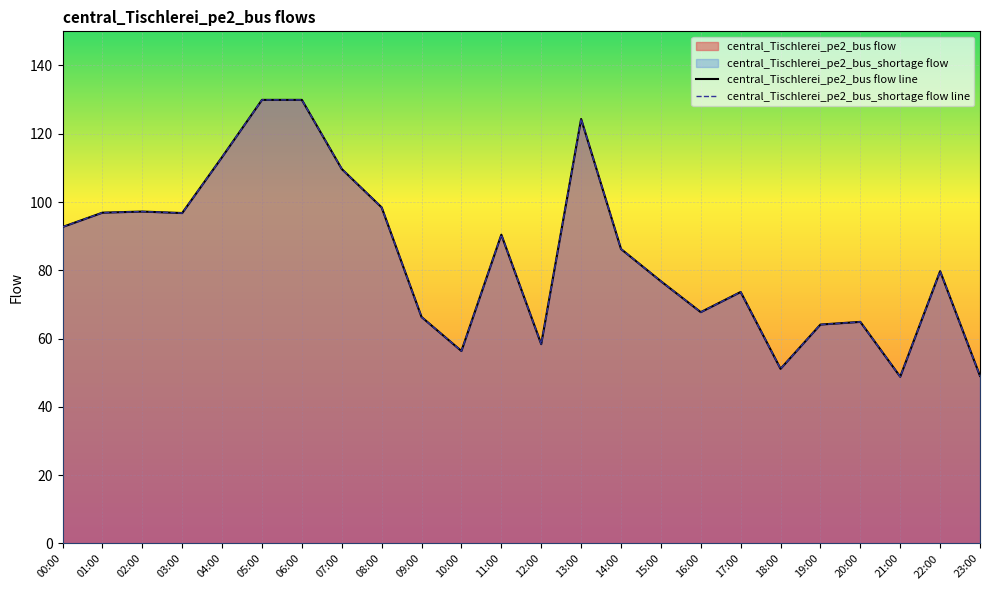

How many values in the central_Tischlerei_pe2_bus flow series are below 86?

12